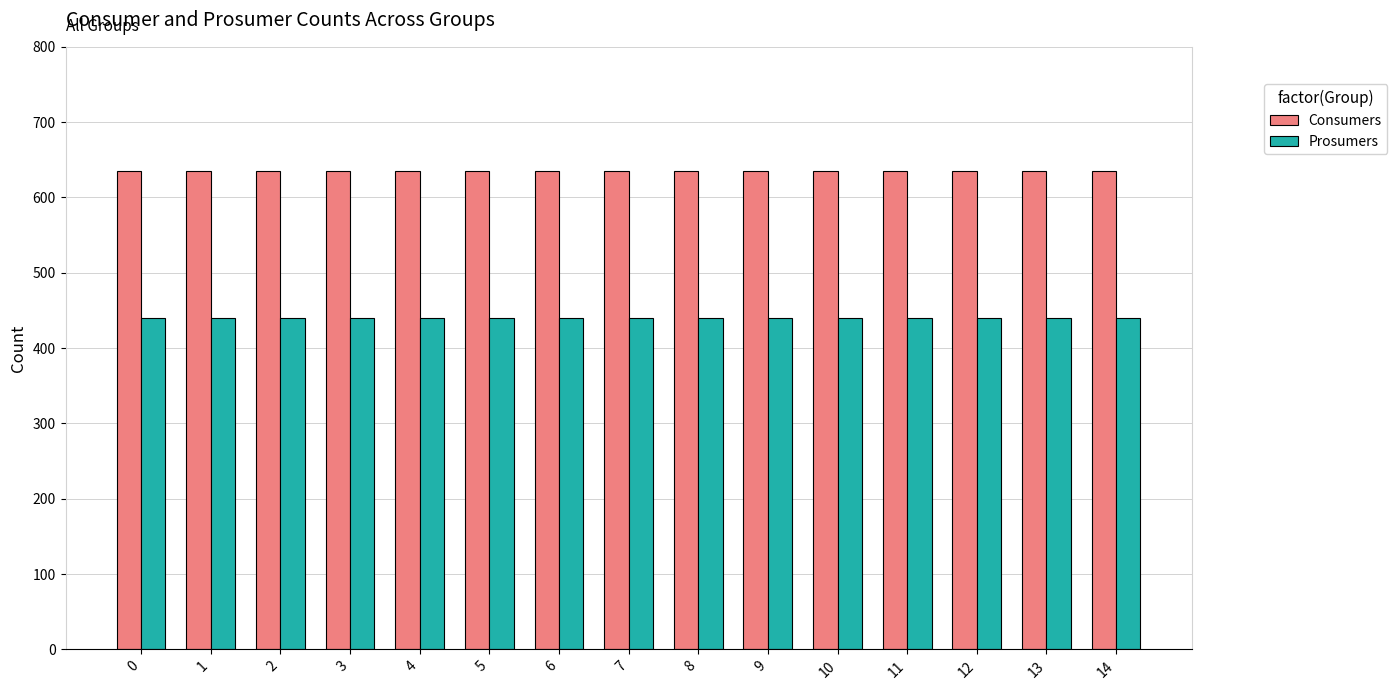

The value of Consumers at 10 is 210. True or false?

False